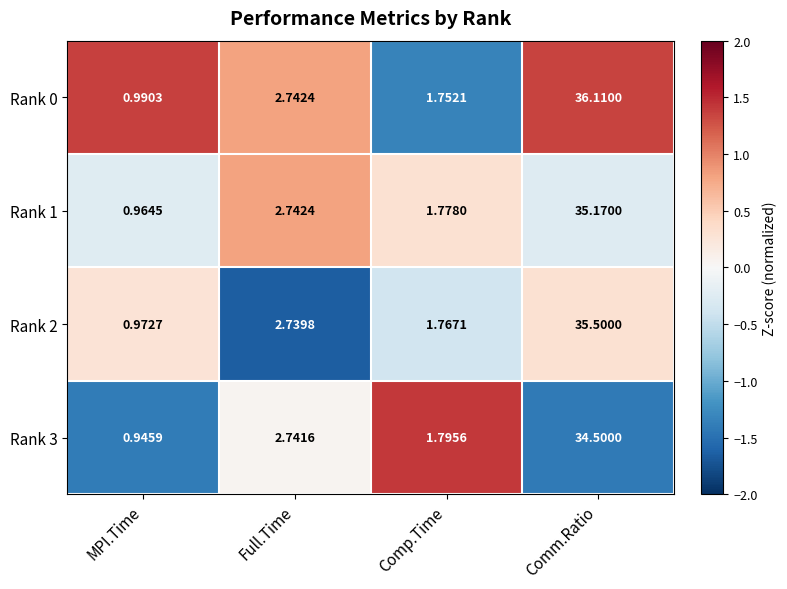

How many series are shown in this chart?

4